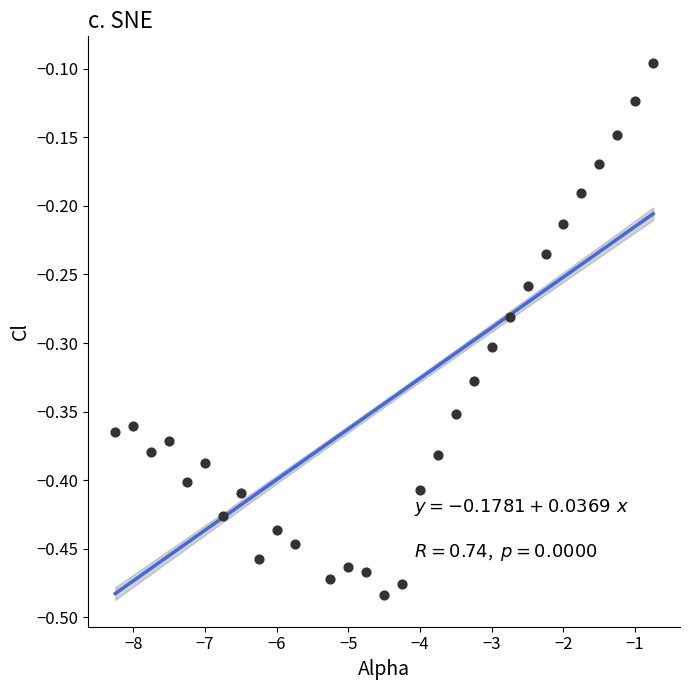

What is the range of Y values (max minus min)?

0.4